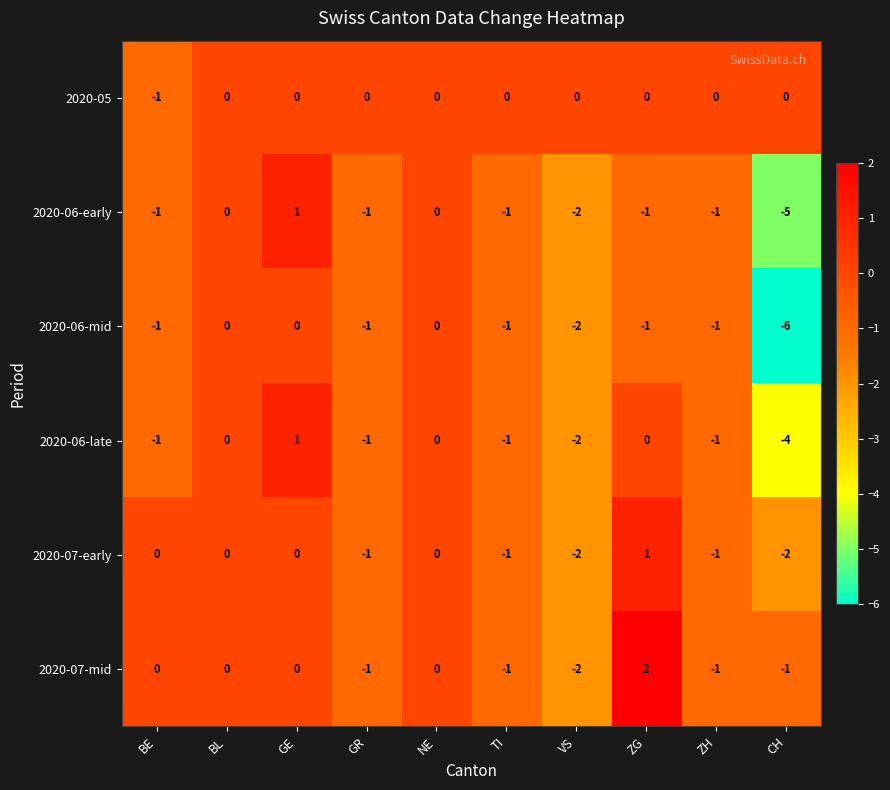

How many series are shown in this chart?

6